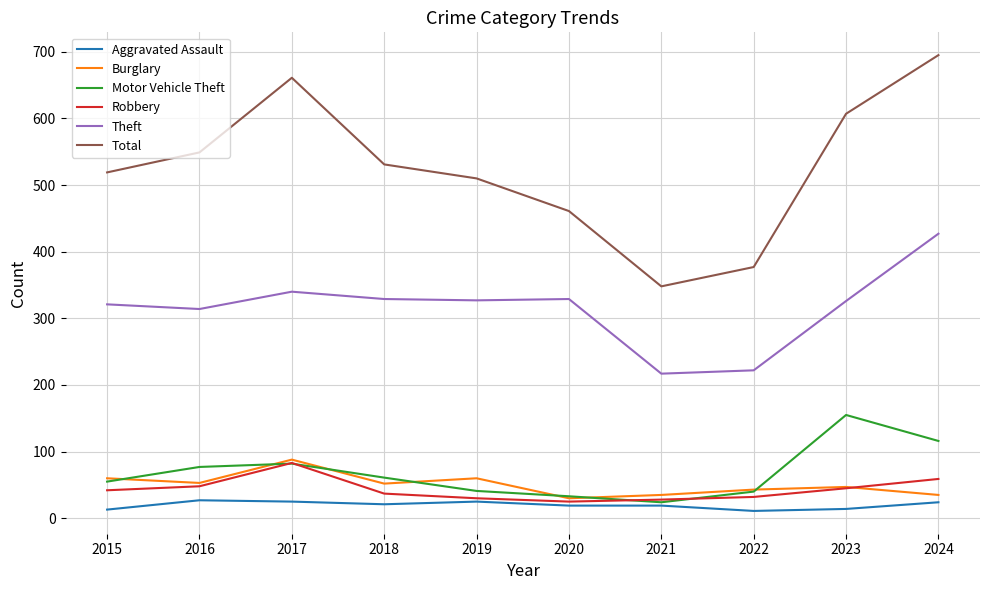

Is it true that Burglary equals 84 at 2023?

False